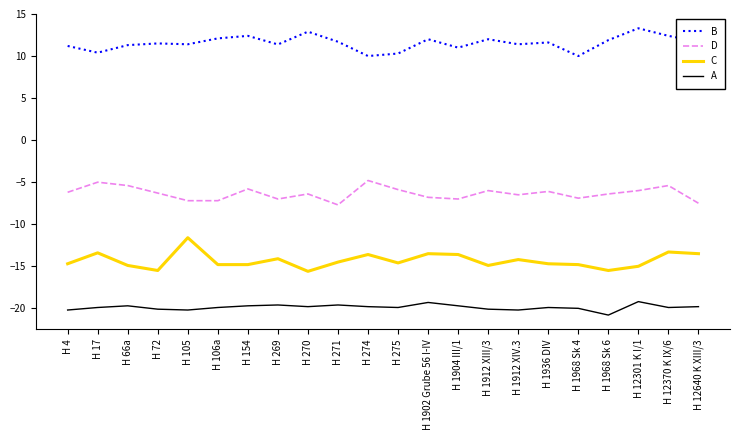

Which label corresponds to the smallest value in the chart?

H 1968 Sk 6